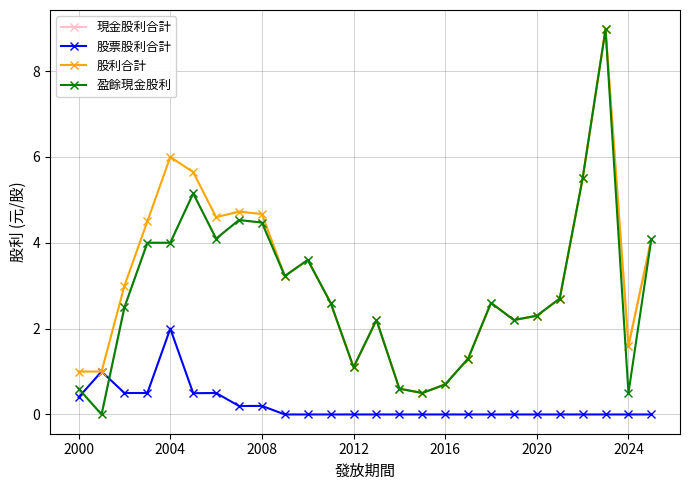

How many data points in 現金股利合計 are above 2?

18